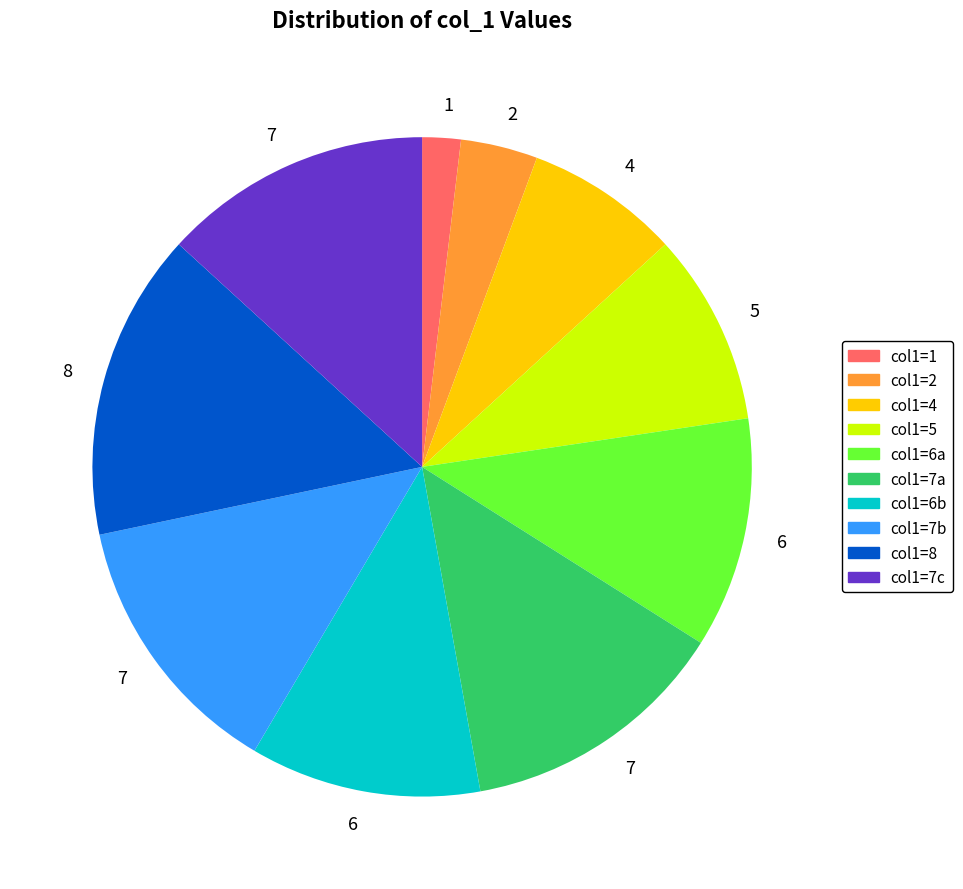

Is there a majority slice in this chart?

No